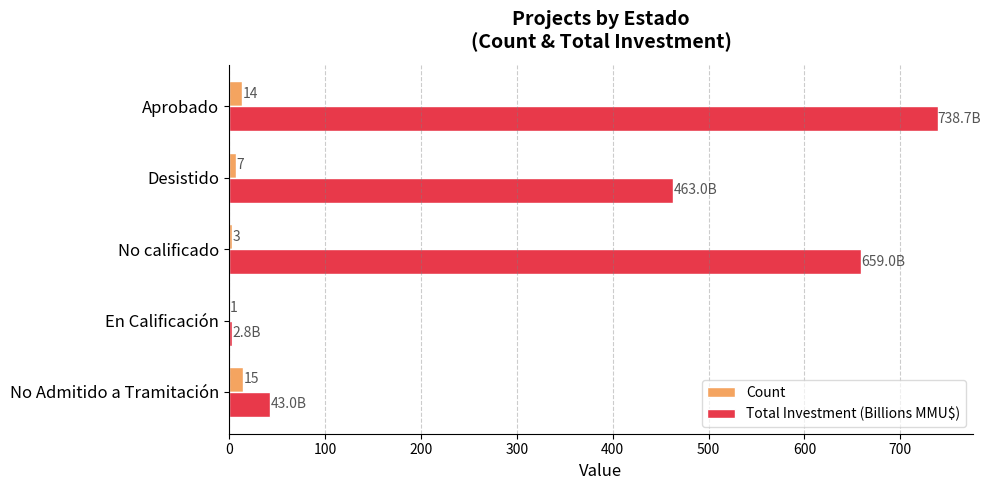

Count the number of categories in the chart.

5